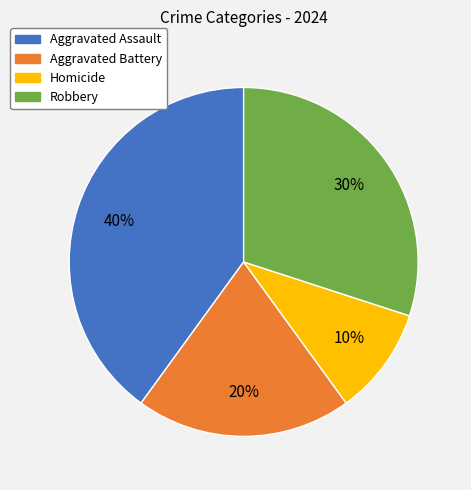

Is it true that Aggravated Battery is 20% of the pie?

True